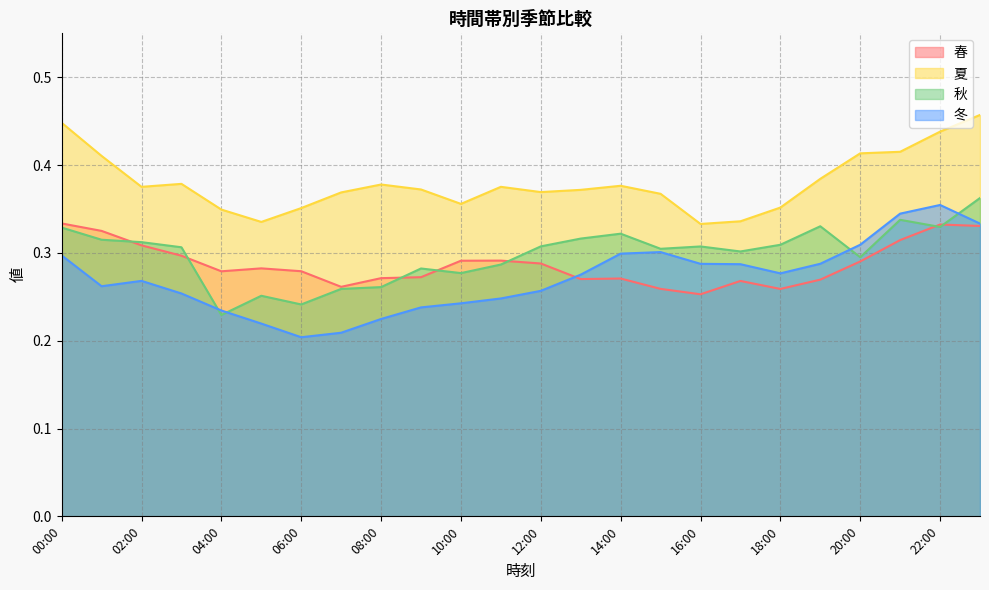

Between which two adjacent categories do 春 and 冬 first intersect?

12:00 and 13:00